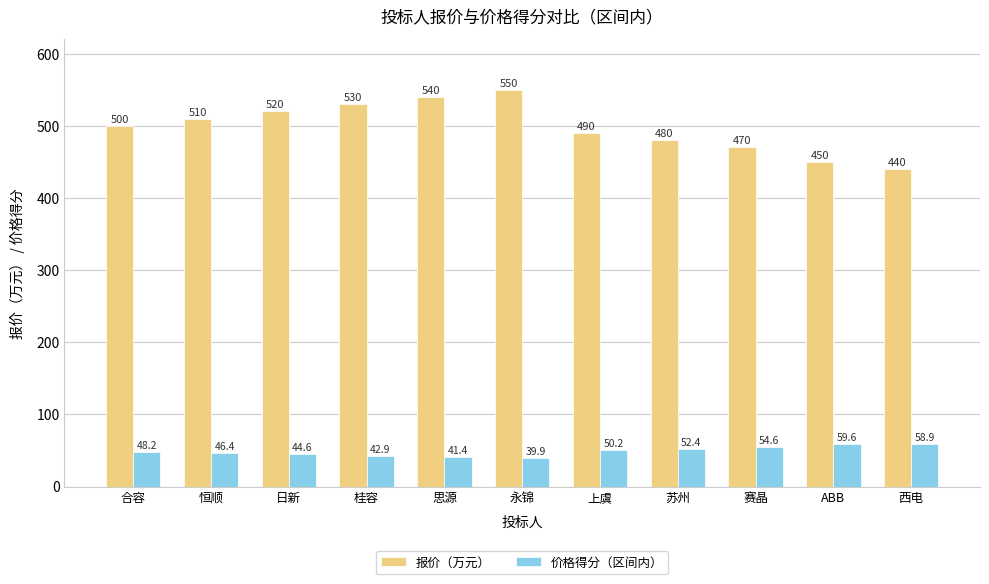

True or false: 报价（万元） has a value of 500.0 at 合容.

True